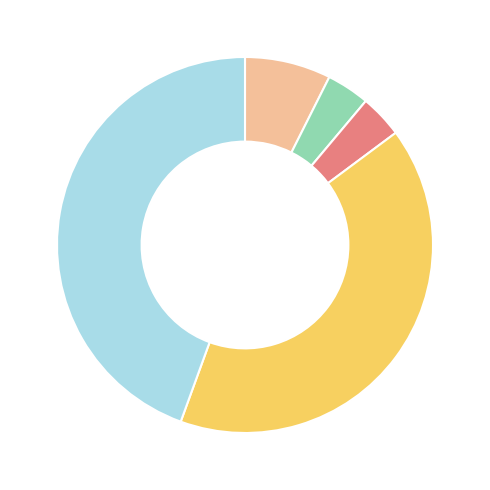

Is there a majority slice in this chart?

No